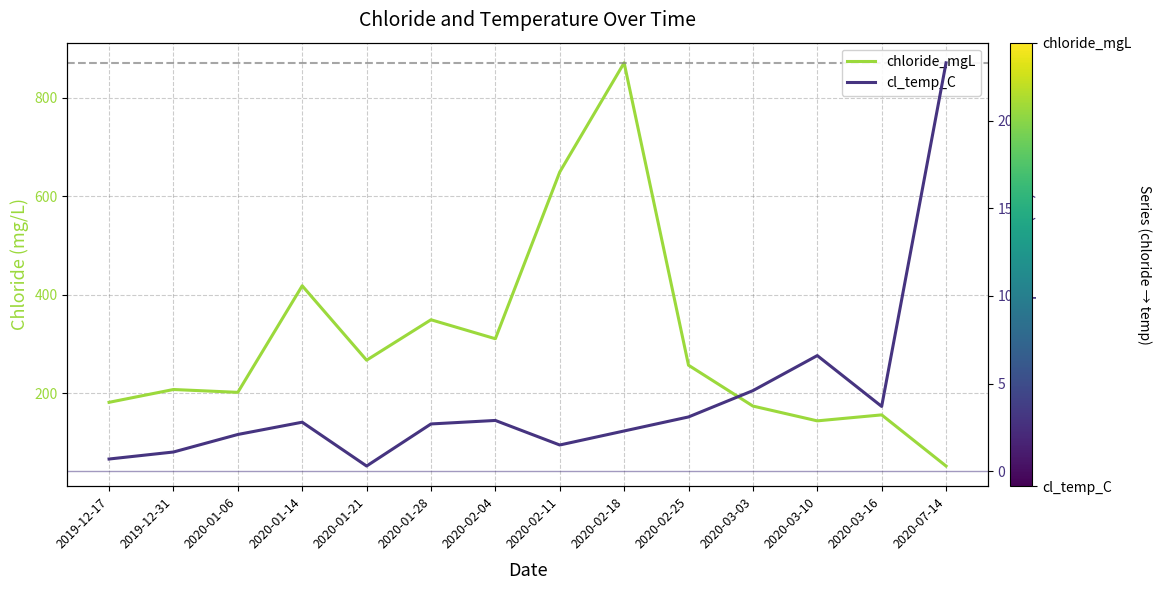

What is the approximate value of cl_temp_C at 2020-03-16?

3.7